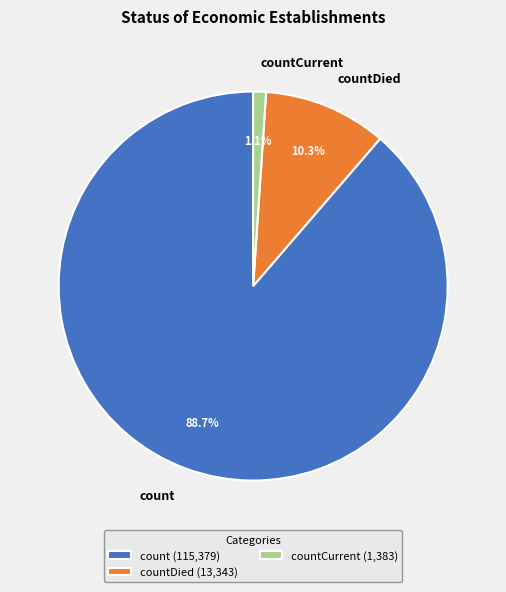

To the nearest percent, what is the average slice percentage?

33%